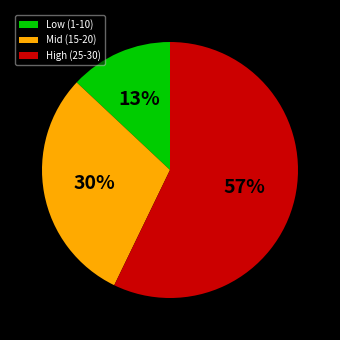

Which slice is the smallest?

Low (1-10)